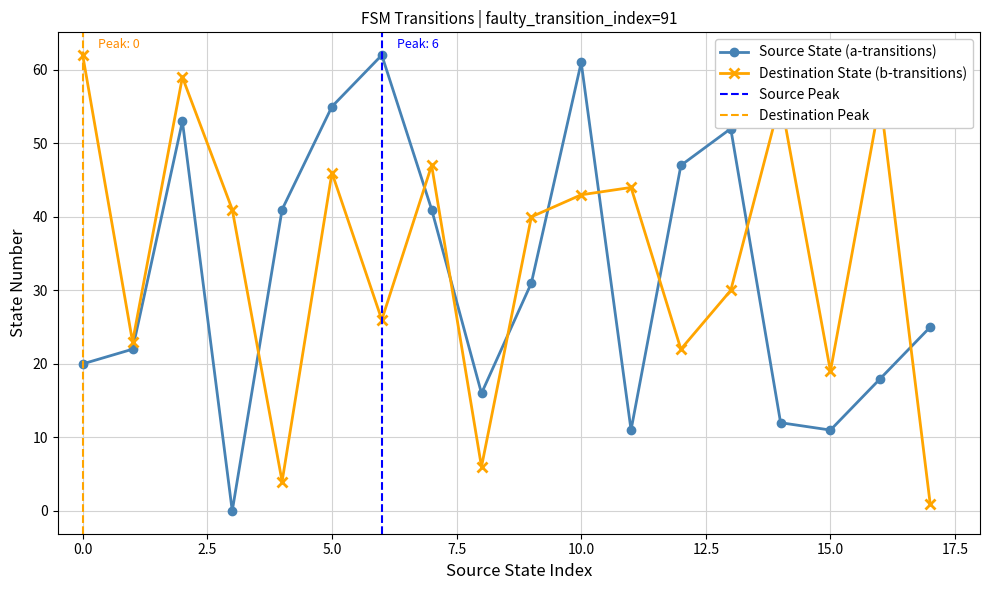

List the series in order of their overall mean, lowest first.

Source State, Destination State